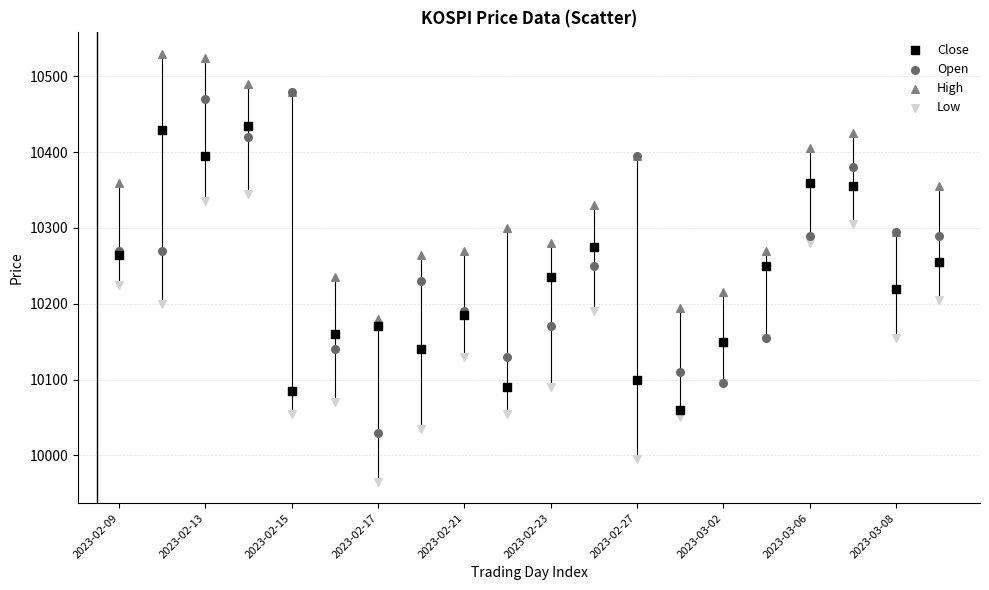

What are all the series names shown in the legend?

Close, Open, High, Low